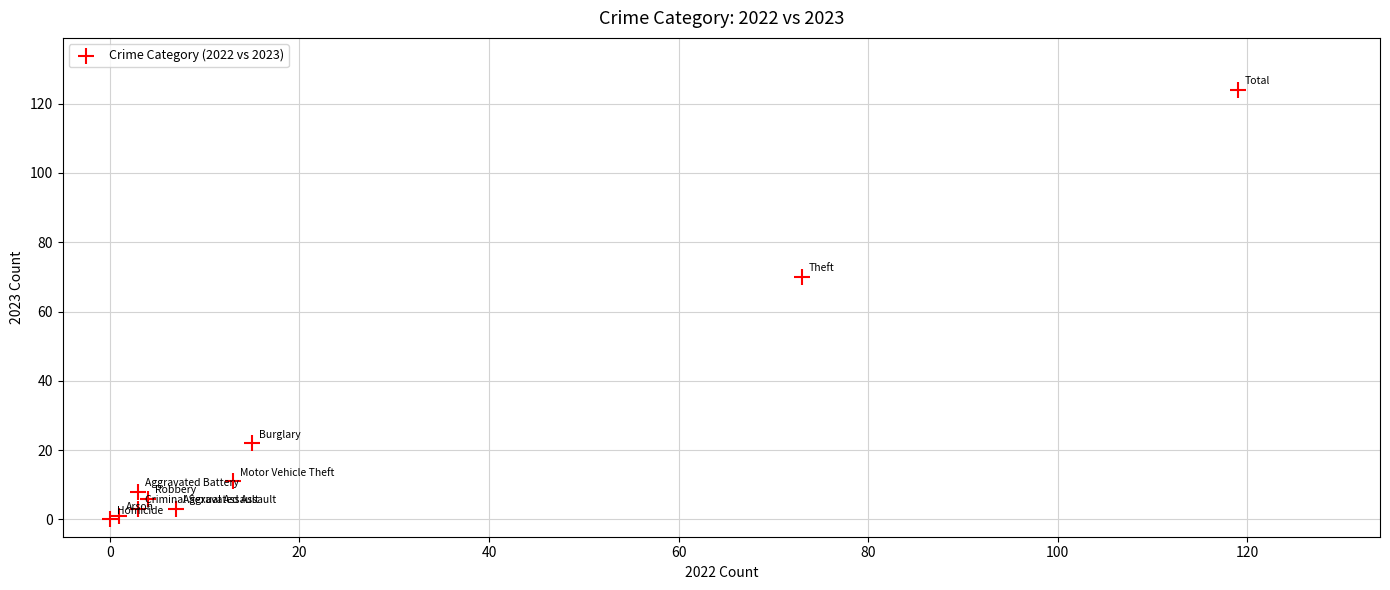

What Y value in the scatter plot is closest to 62?

70